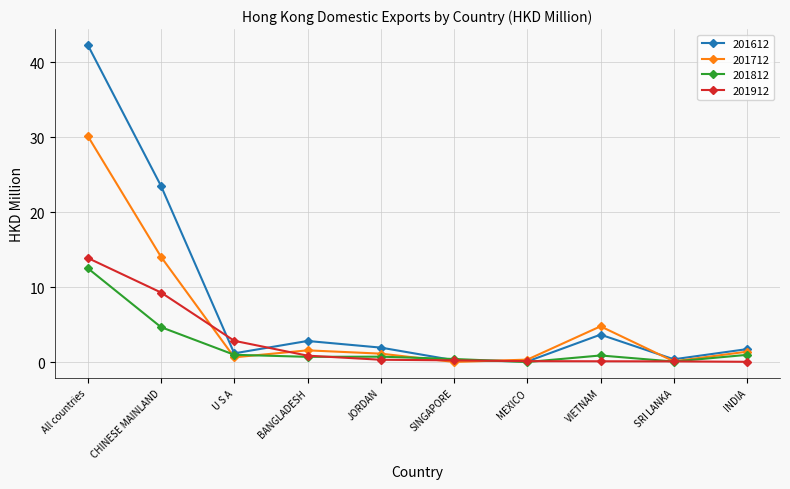

At which label does 201612 first exceed 1?

All countries